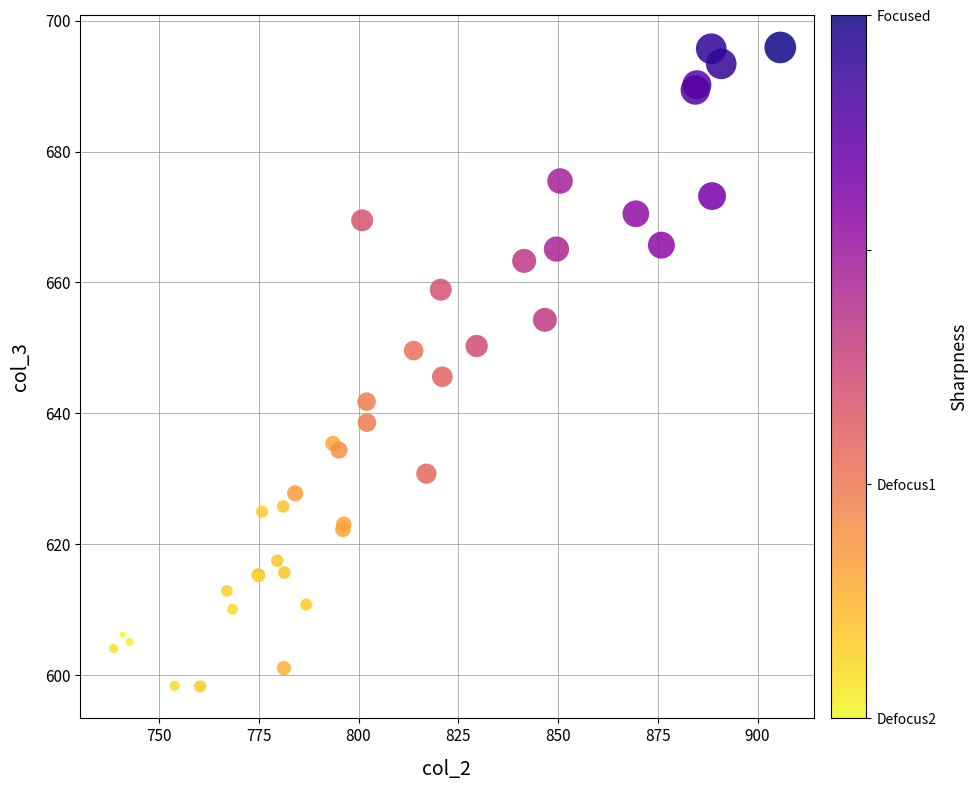

What Y value in the scatter plot is closest to 647?

645.6